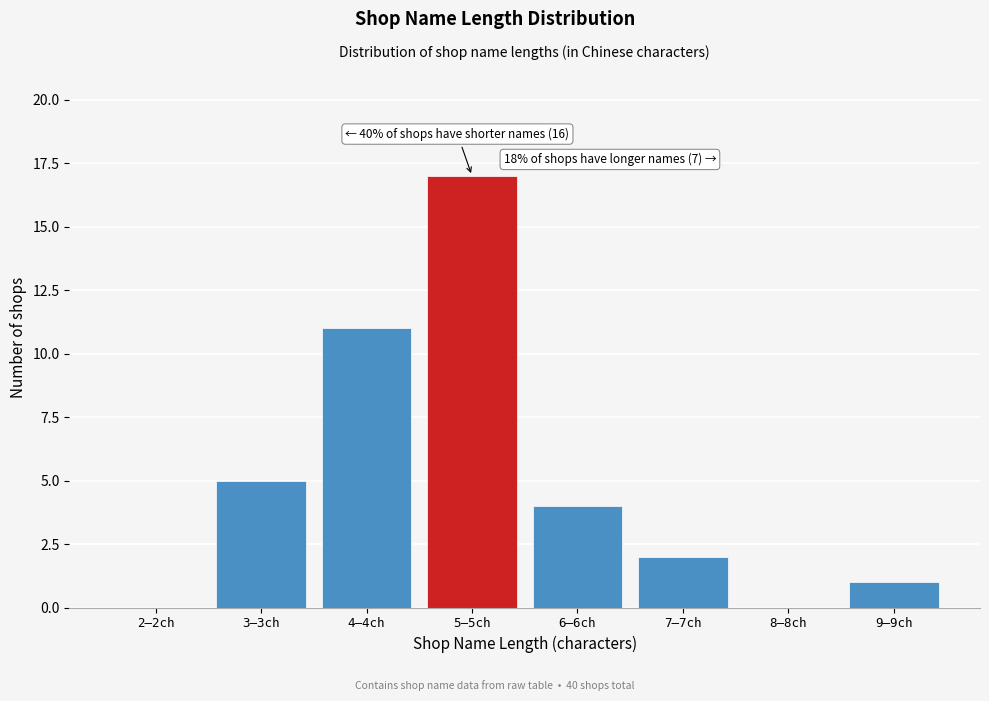

Reading right to left, list all the values displayed in this chart.

9–9ch=1	8–8ch=0	7–7ch=2	6–6ch=4	5–5ch=17	4–4ch=11	3–3ch=5	2–2ch=0